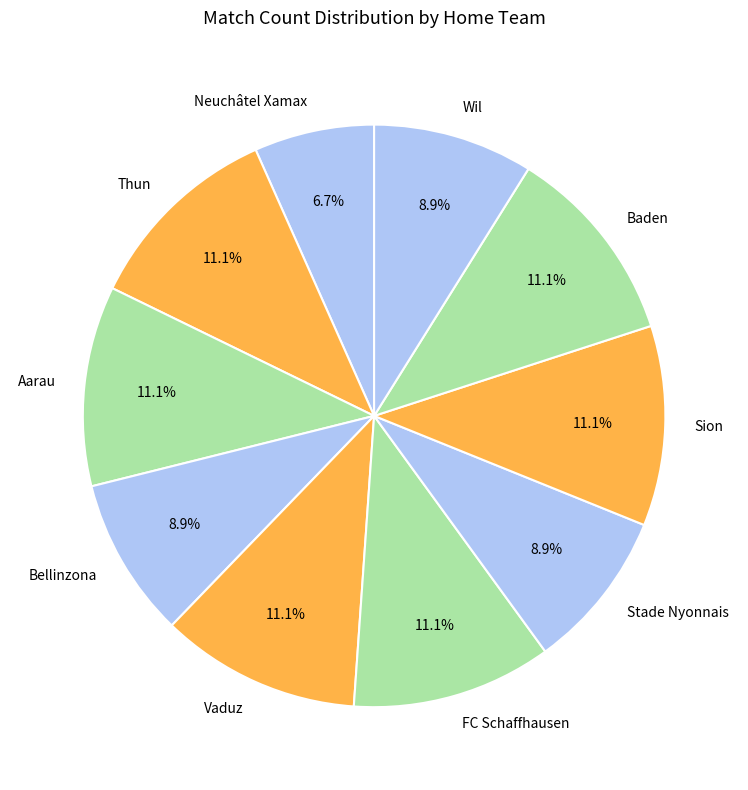

What is the smallest slice in the pie chart?

Neuchâtel Xamax